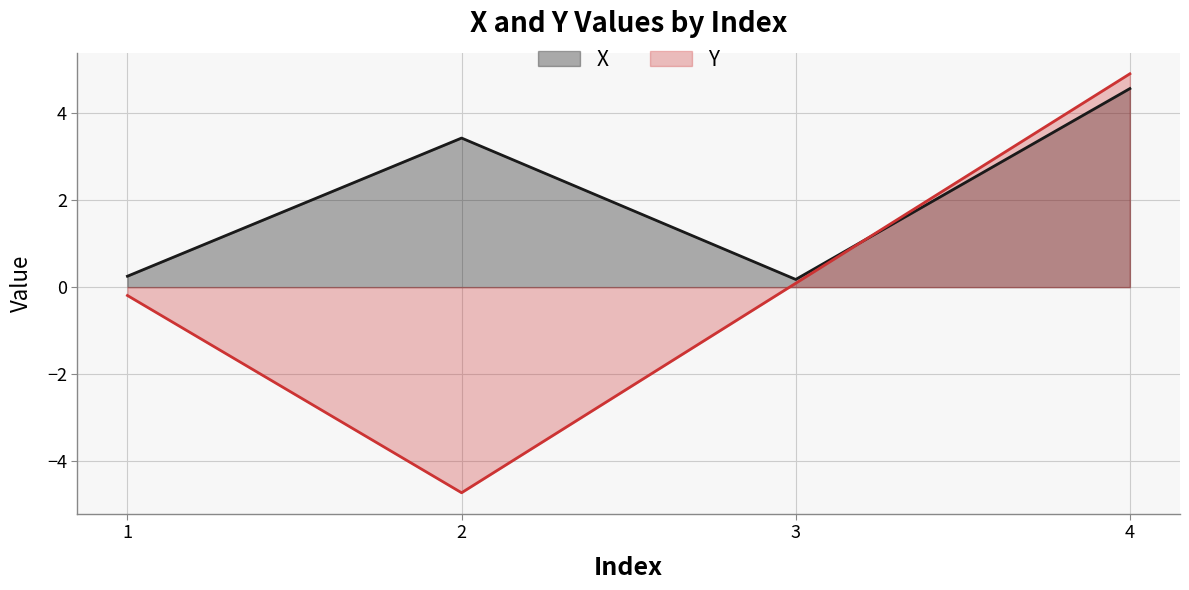

At how many categories does at least one series exceed 0?

4